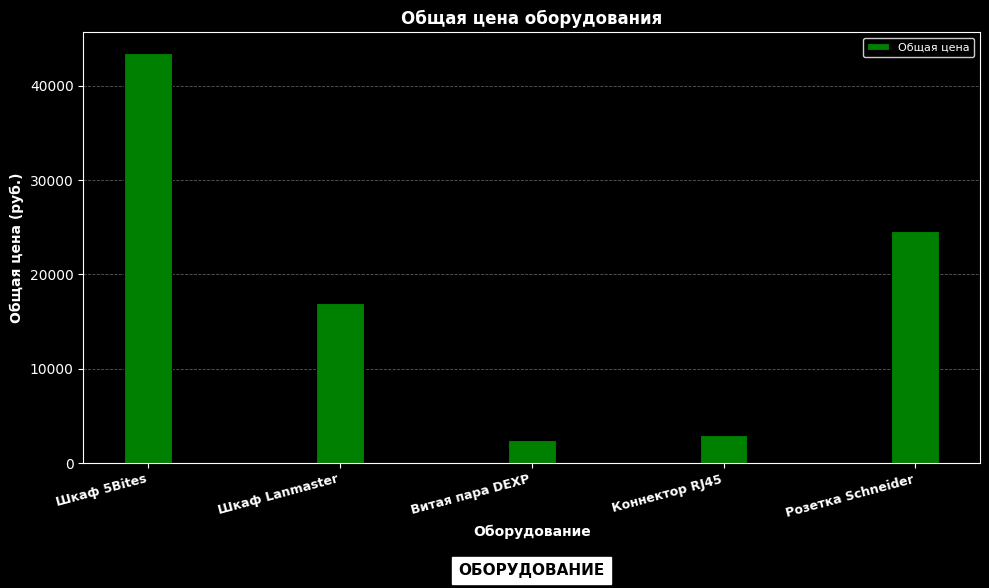

List the labels in order of value, largest first.

Шкаф 5Bites, Розетка Schneider, Шкаф Lanmaster, Коннектор RJ45, Витая пара DEXP